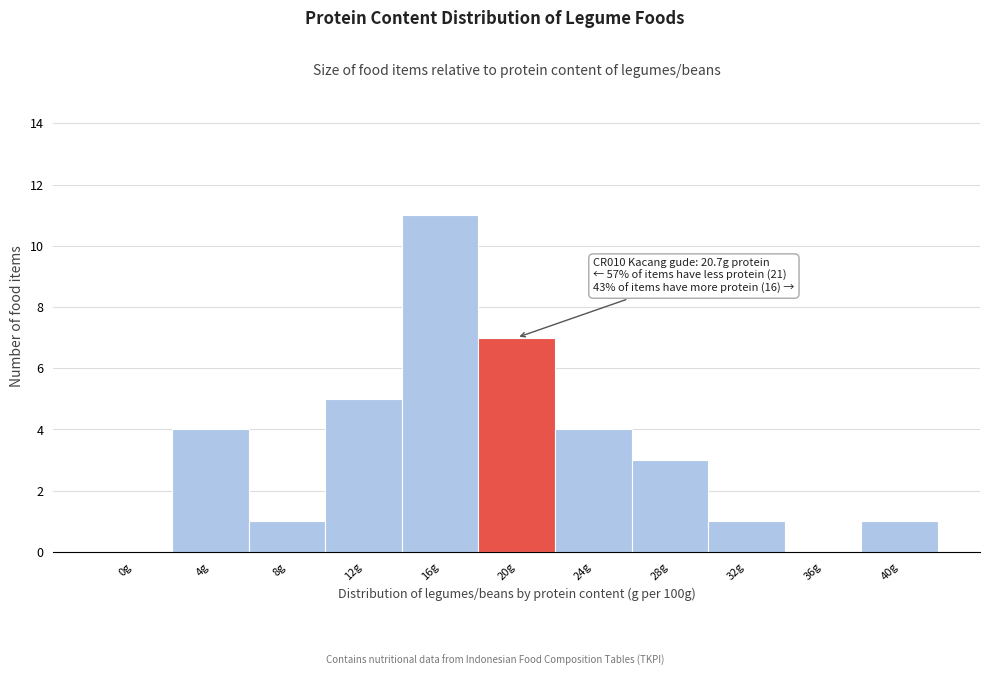

Reading left to right, extract all data points from this chart.

0g=0	4g=4	8g=1	12g=5	16g=11	20g=7	24g=4	28g=3	32g=1	36g=0	40g=1